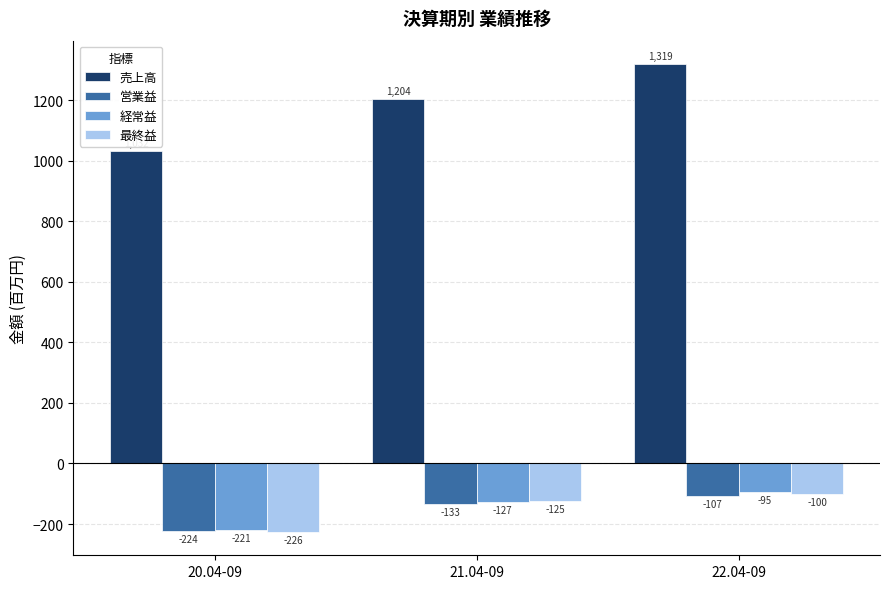

At 21.04-09, list the series in order from smallest to largest.

営業益, 経常益, 最終益, 売上高